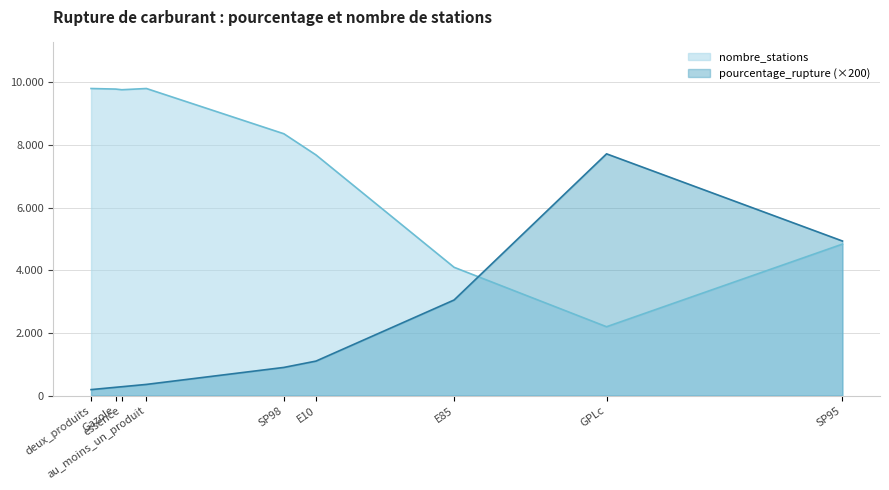

Which has a higher value, SP95 or E85?

SP95